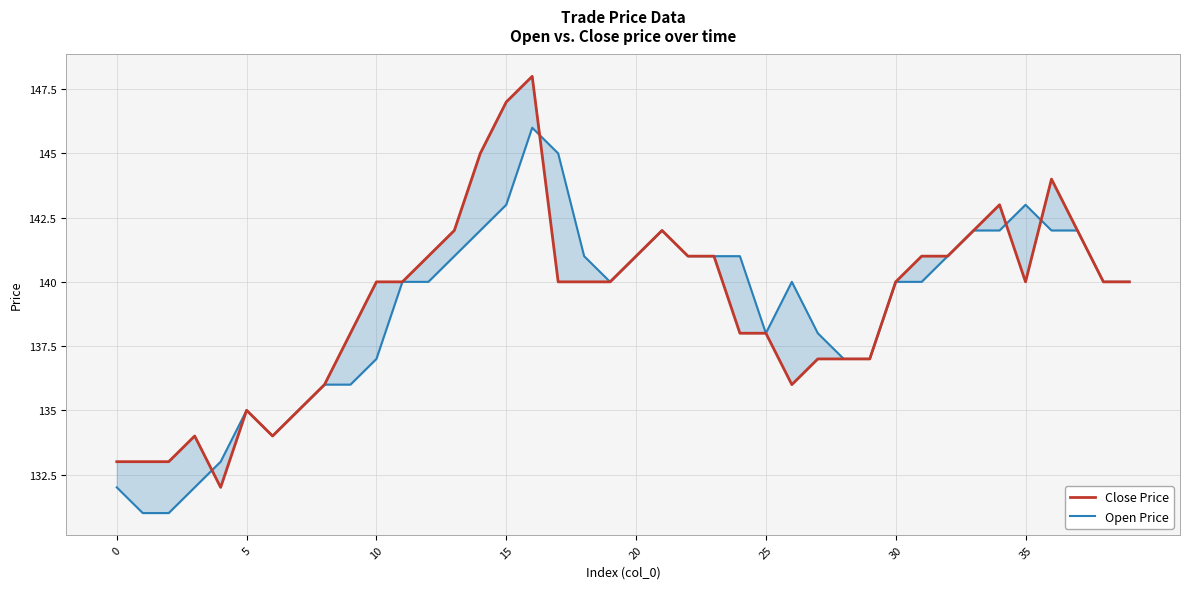

The Close Price series shows 47 at 8. True or false?

False